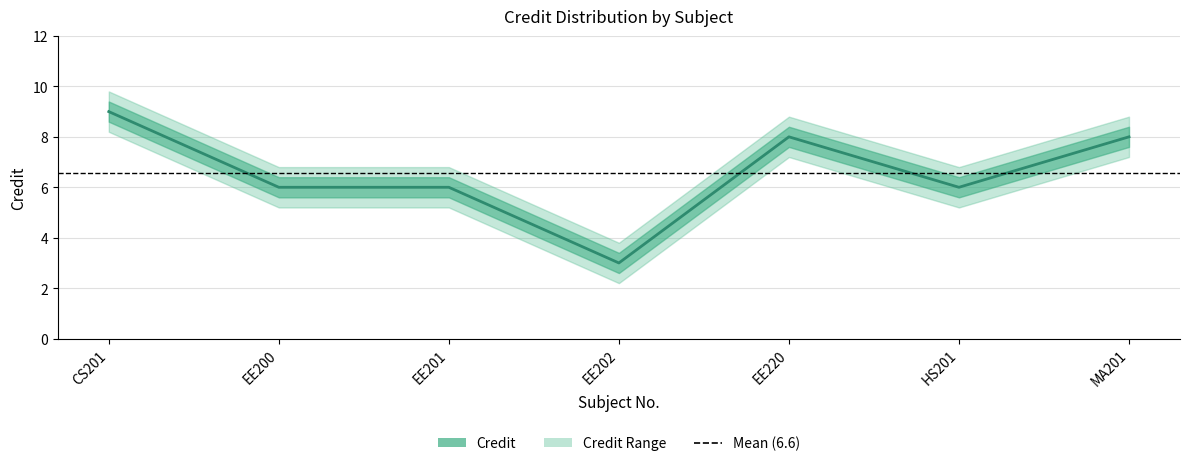

What is the value of the Credit_upper point at the 7th from the left?

8.8